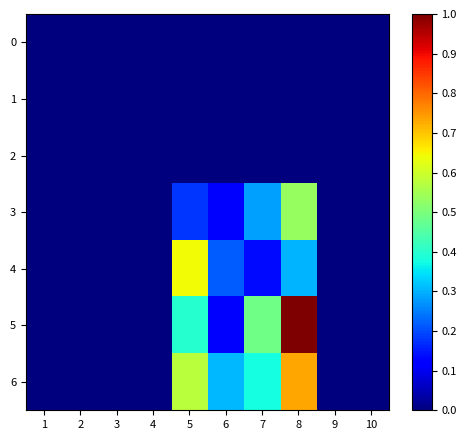

Which category has the highest value across all series?

8